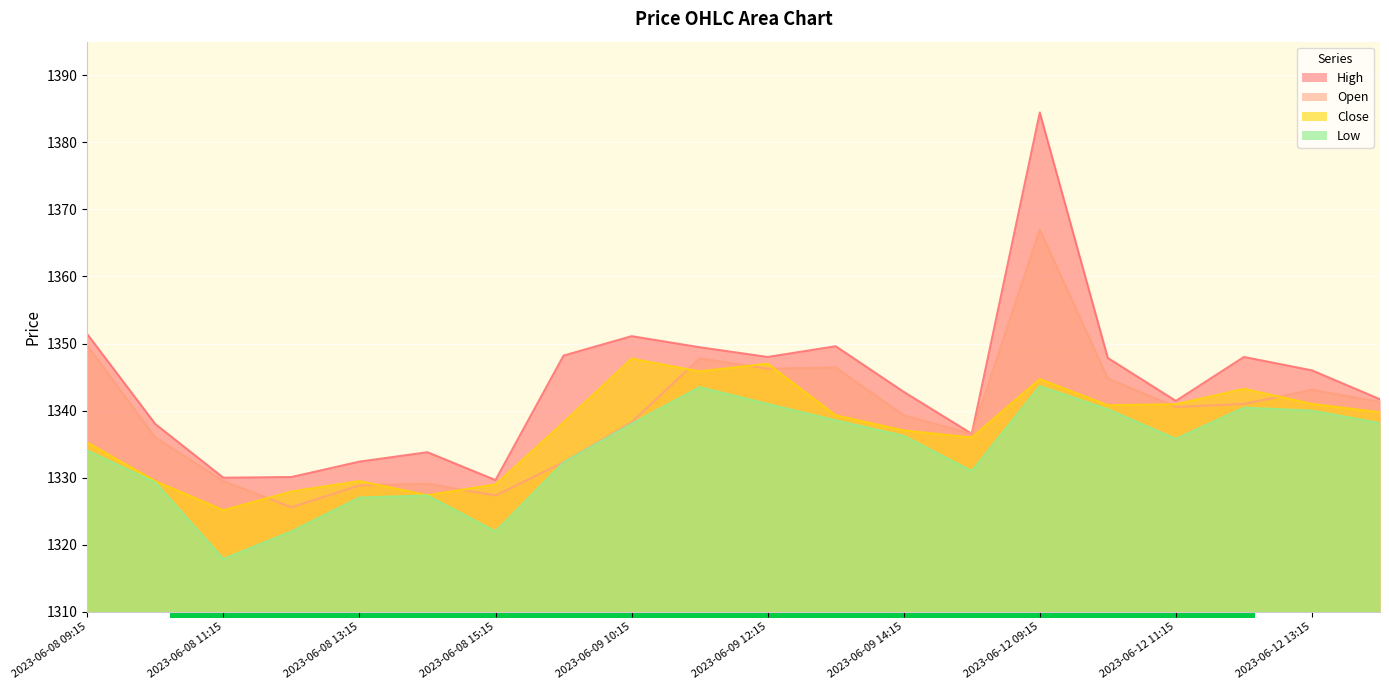

Rank the categories by Close value from lowest to highest.

2023-06-08 11:15, 2023-06-08 14:15, 2023-06-08 12:15, 2023-06-08 15:15, 2023-06-08 10:15, 2023-06-08 13:15, 2023-06-08 09:15, 2023-06-09 15:15, 2023-06-09 14:15, 2023-06-09 09:15, 2023-06-09 13:15, 2023-06-12 14:15, 2023-06-12 10:15, 2023-06-12 11:15, 2023-06-12 13:15, 2023-06-12 12:15, 2023-06-12 09:15, 2023-06-09 11:15, 2023-06-09 12:15, 2023-06-09 10:15